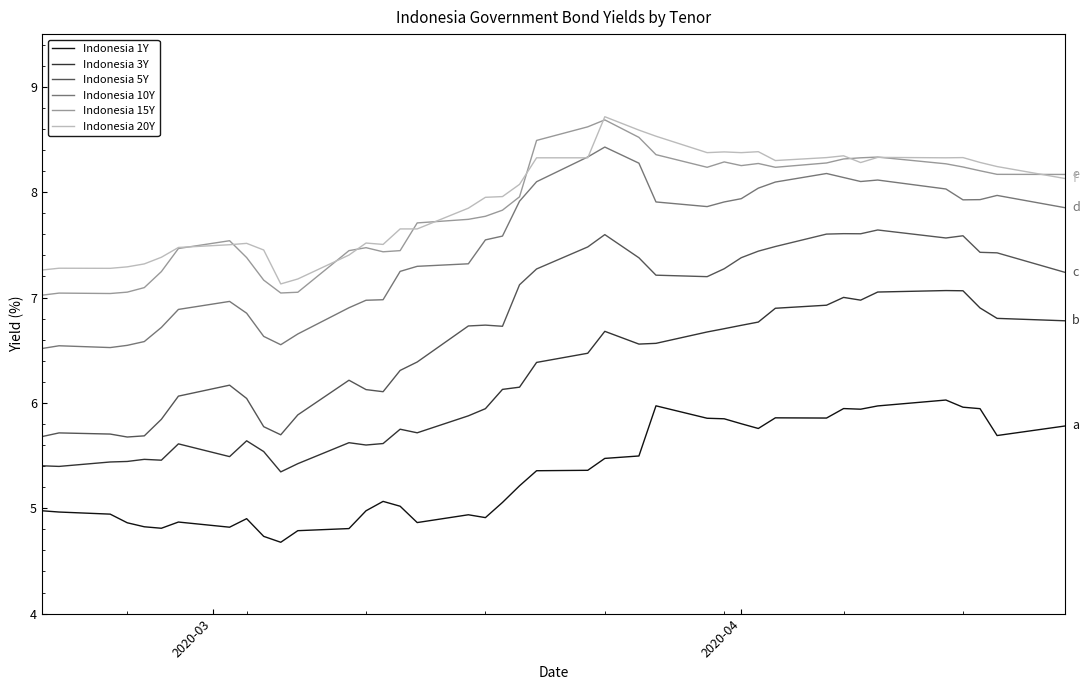

True or false: Indonesia 5Y and Indonesia 3Y cross at least once.

False